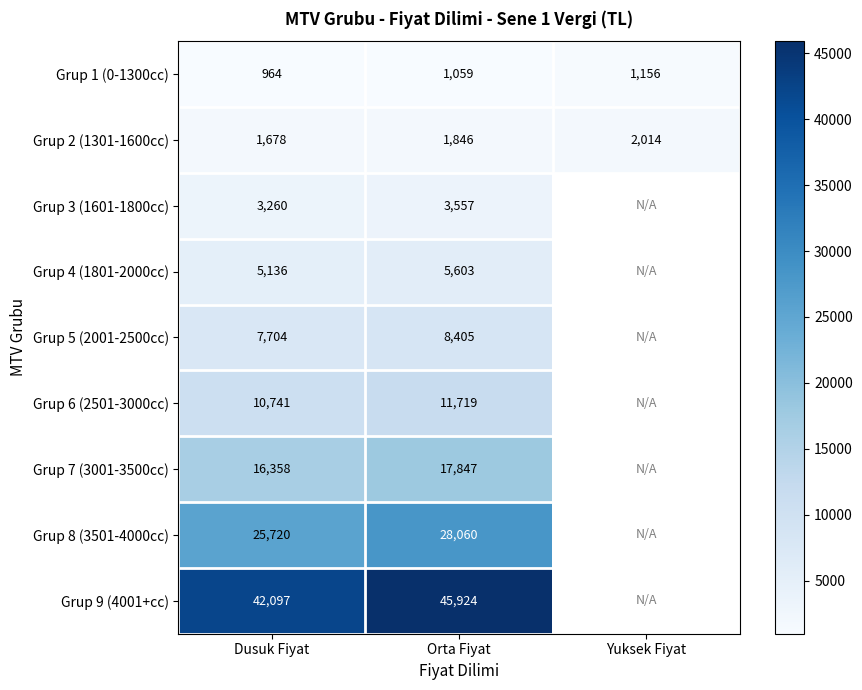

Which category has the highest value across all series?

Orta Fiyat